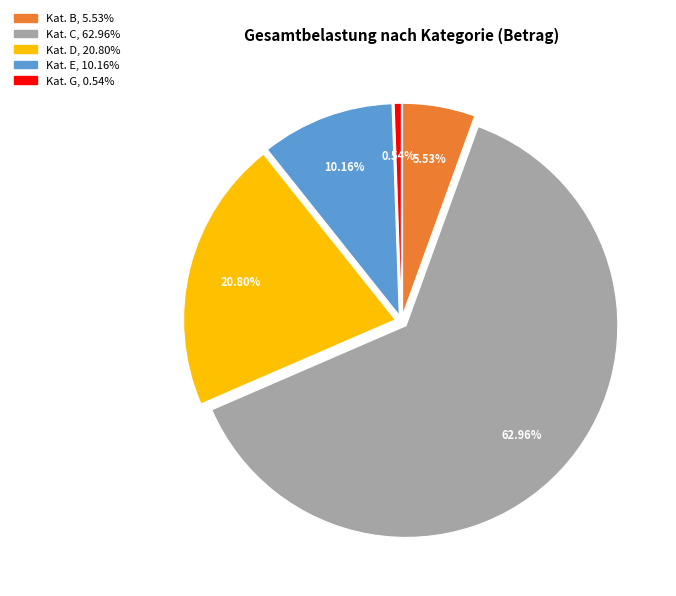

Is there a majority slice in this chart?

Yes